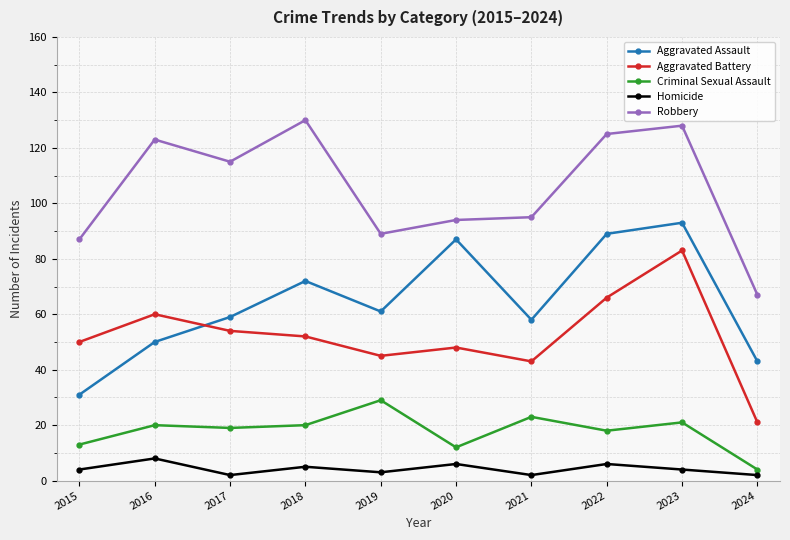

What is the spread (max minus min) of values at 2015?

83